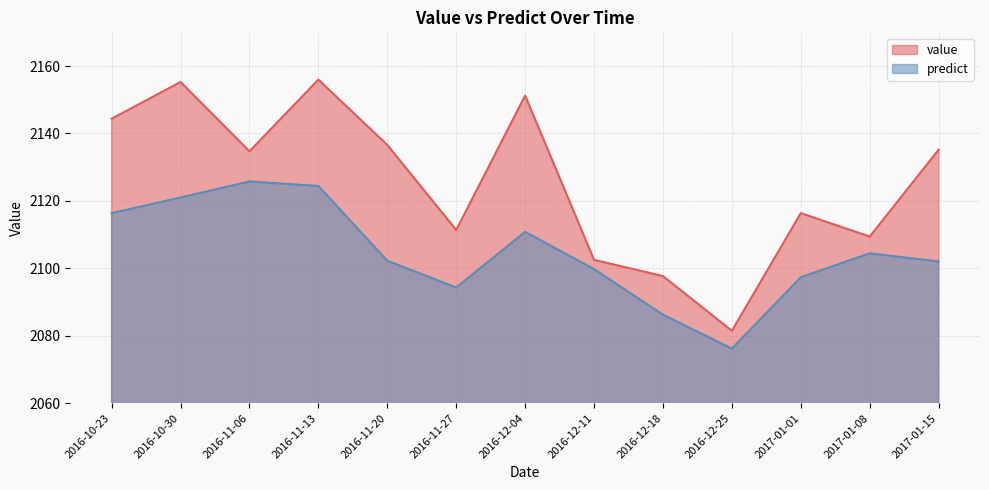

How many data points does each series have?

13